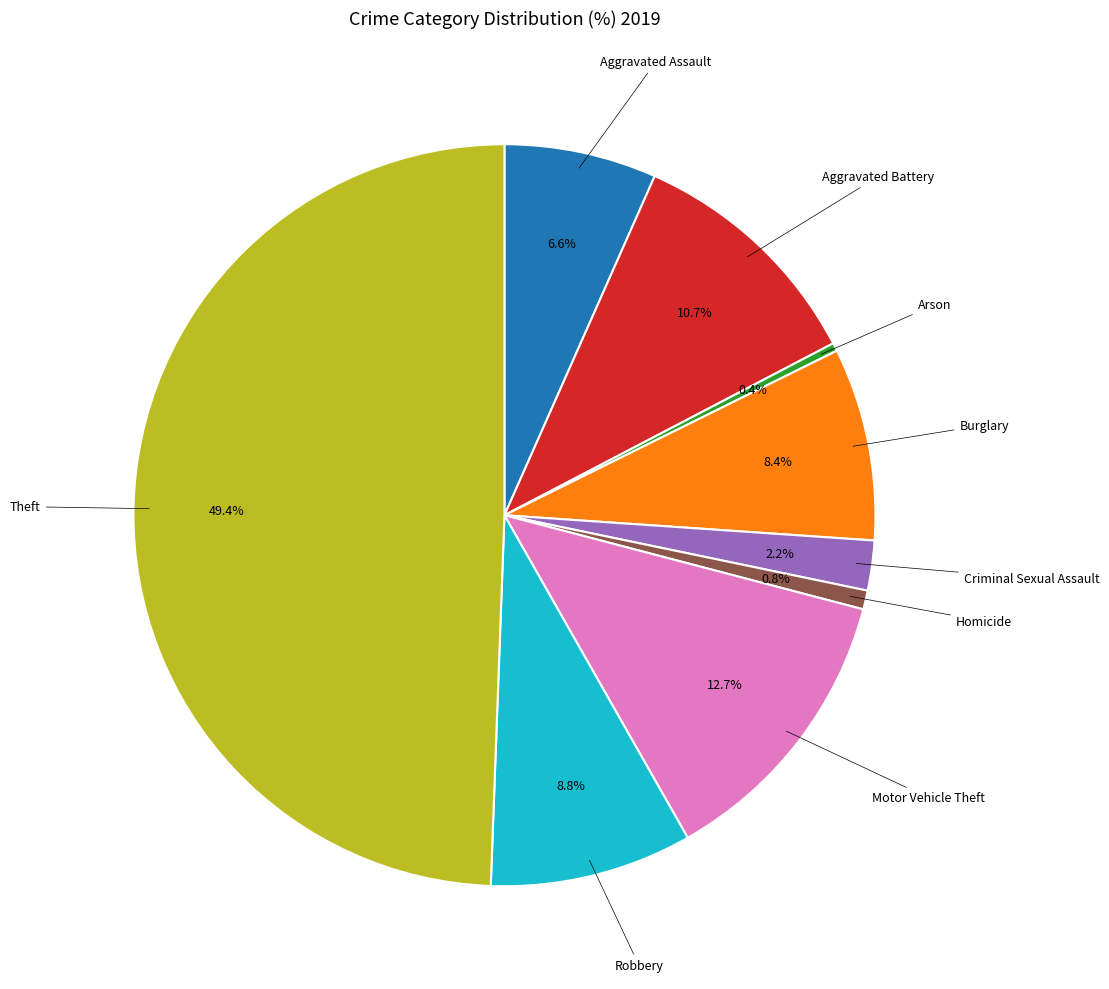

How many segments does this pie chart have?

9